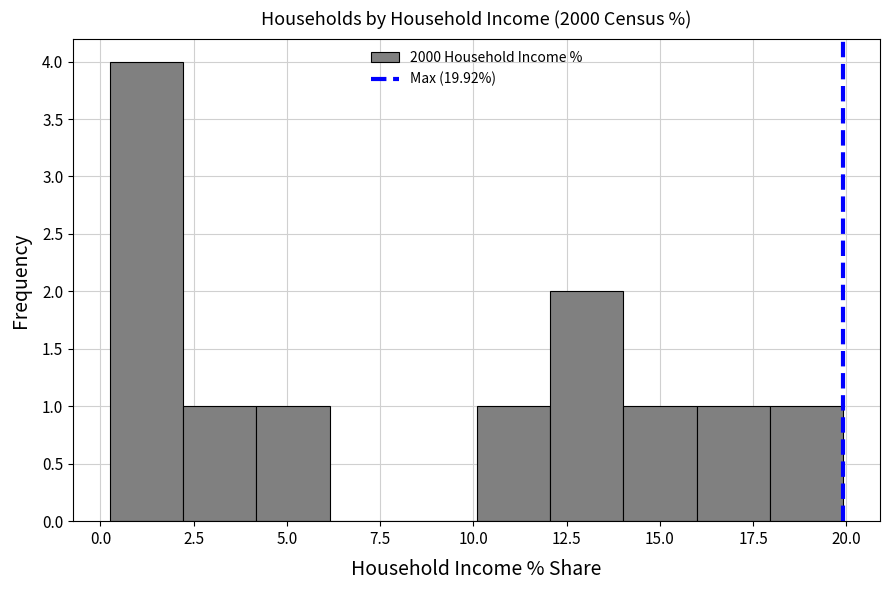

Around what value on the x-axis is the tallest bar? Give the approximate position of its centre, as read against the axis.

1.0